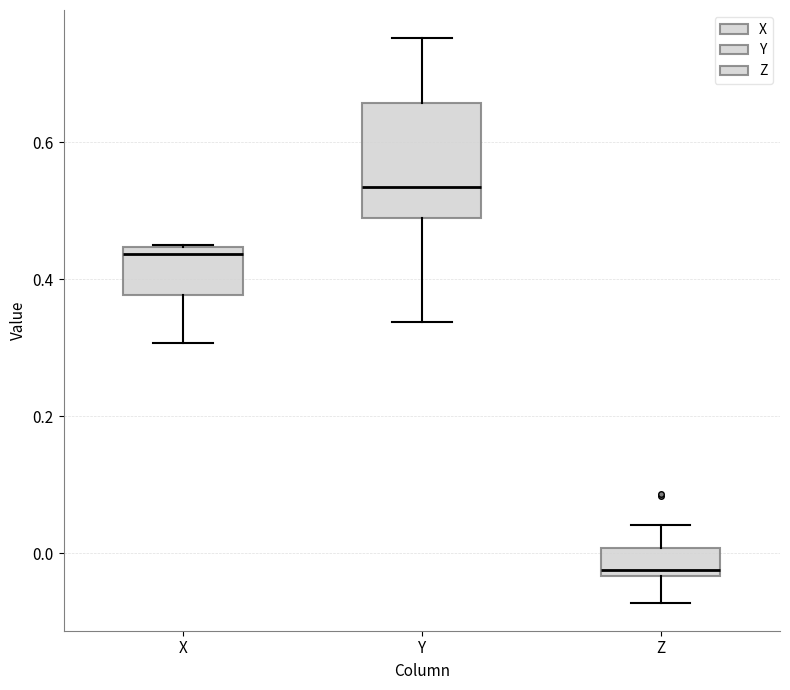

Where is the upper edge of the box for Z on the y-axis? The values are not printed on the chart, so give them approximately, as read against the axis.

0.00